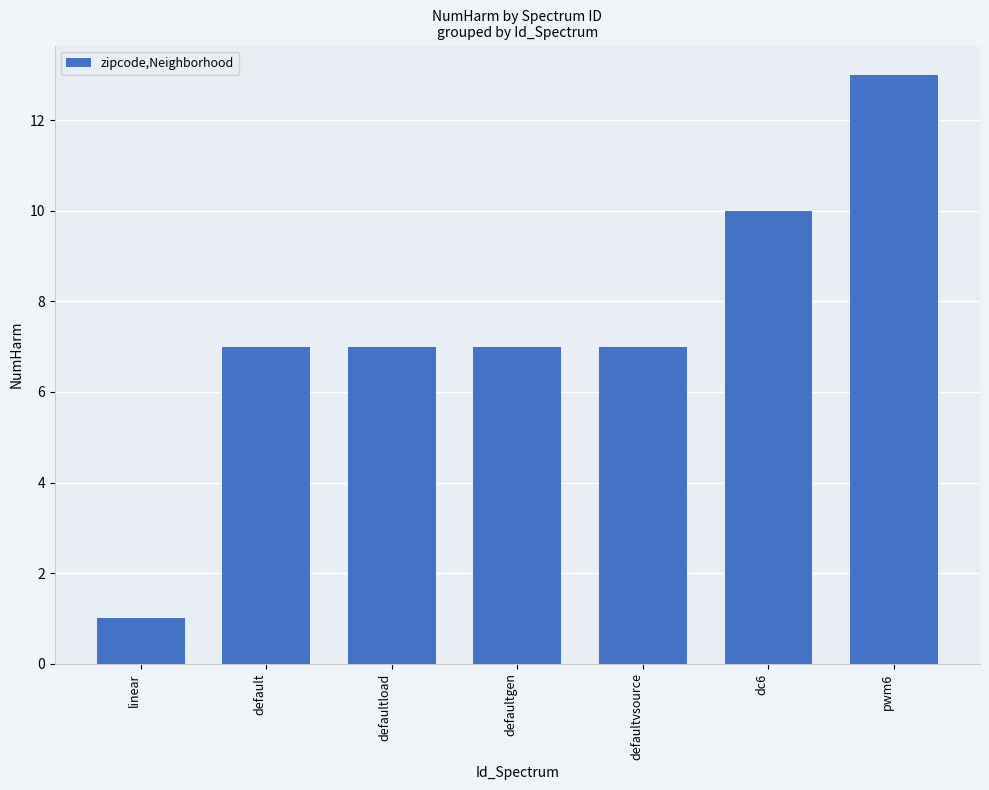

Which label corresponds to the smallest value in the chart?

linear